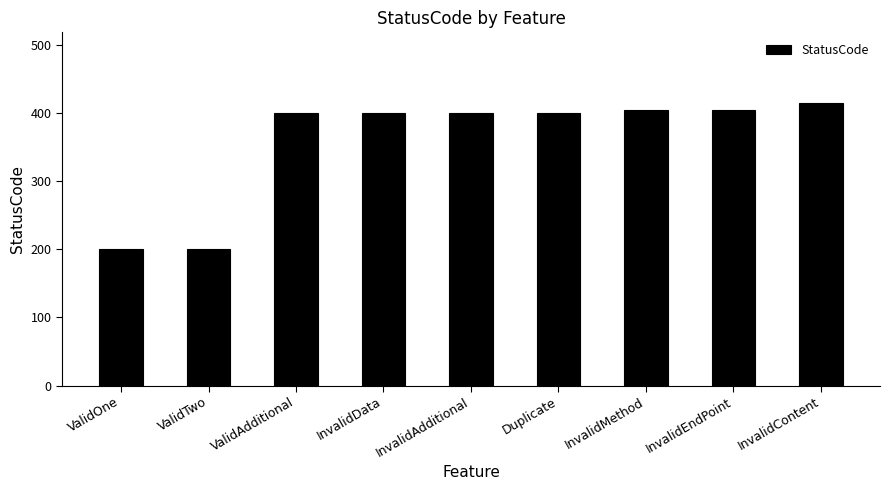

What is the sum of all values?

3226